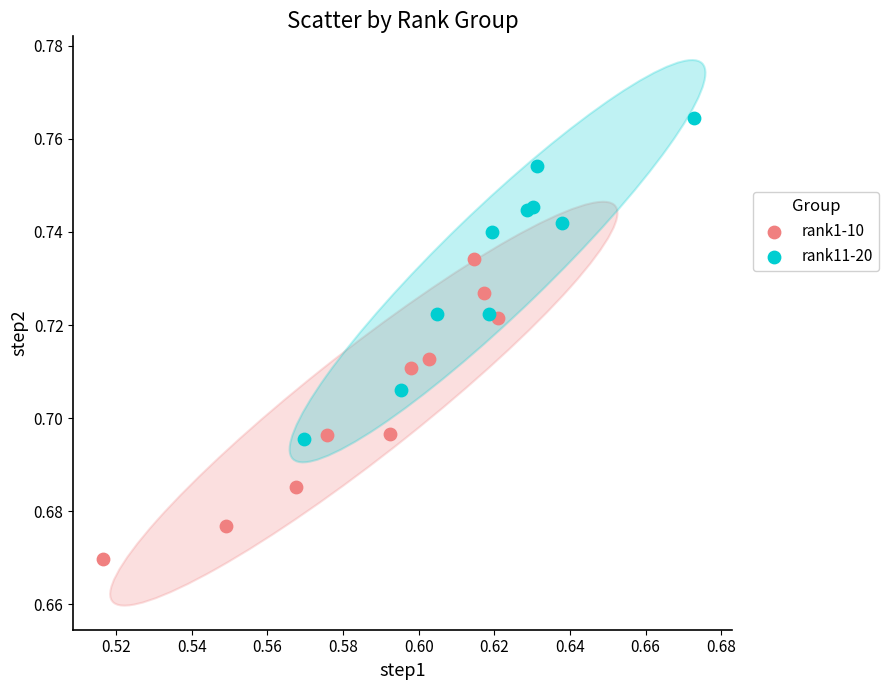

Which series reaches the minimum Y coordinate?

rank1-10